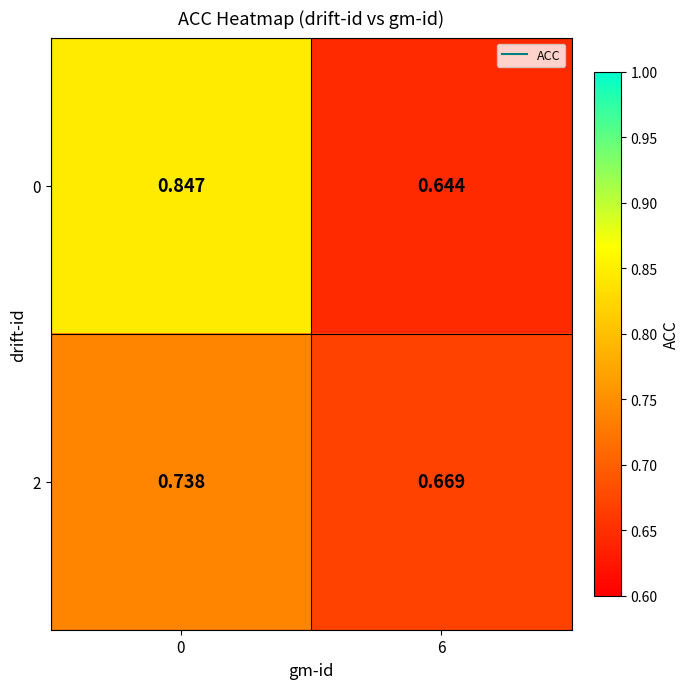

Is the value of 0 at 0 greater than the value of 2 at 0?

Yes